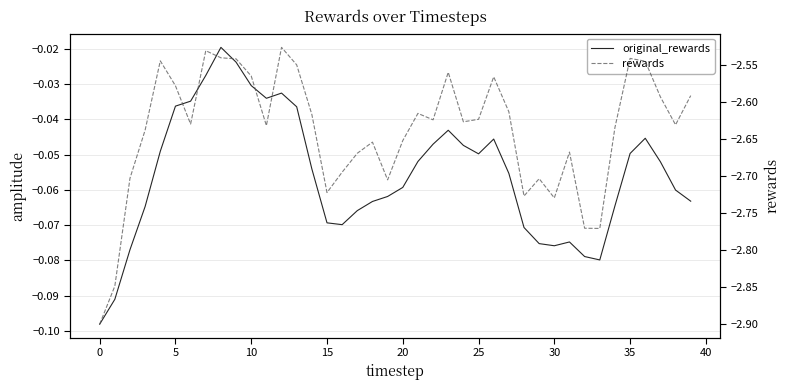

Rank the series by their average value, from lowest to highest.

rewards, original_rewards